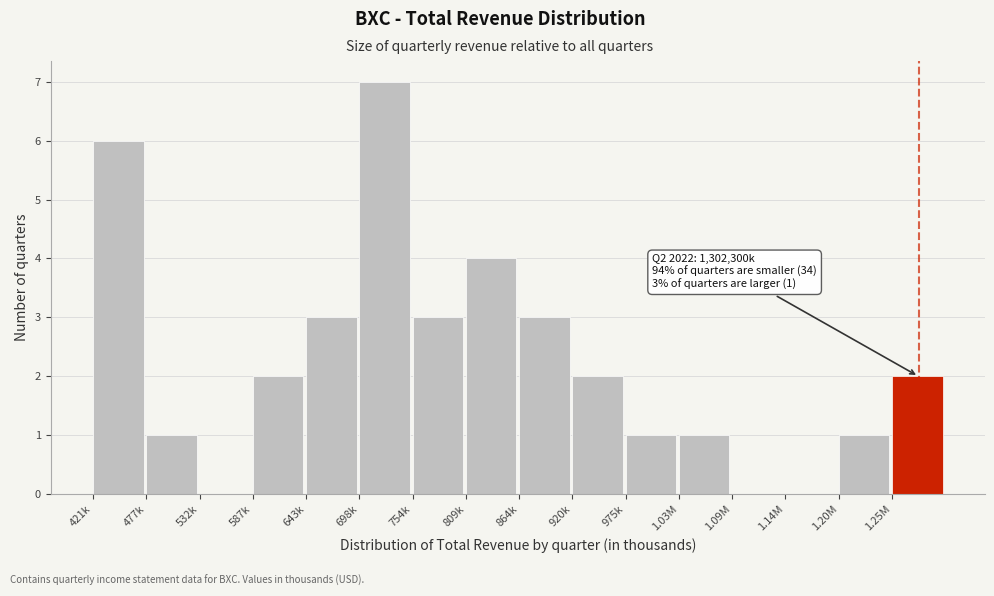

Reading left to right, list all the values displayed in this chart.

421k=6	477k=1	532k=0	587k=2	643k=3	698k=7	754k=3	809k=4	864k=3	920k=2	975k=1	1.03M=1	1.09M=0	1.14M=0	1.20M=1	1.25M=2